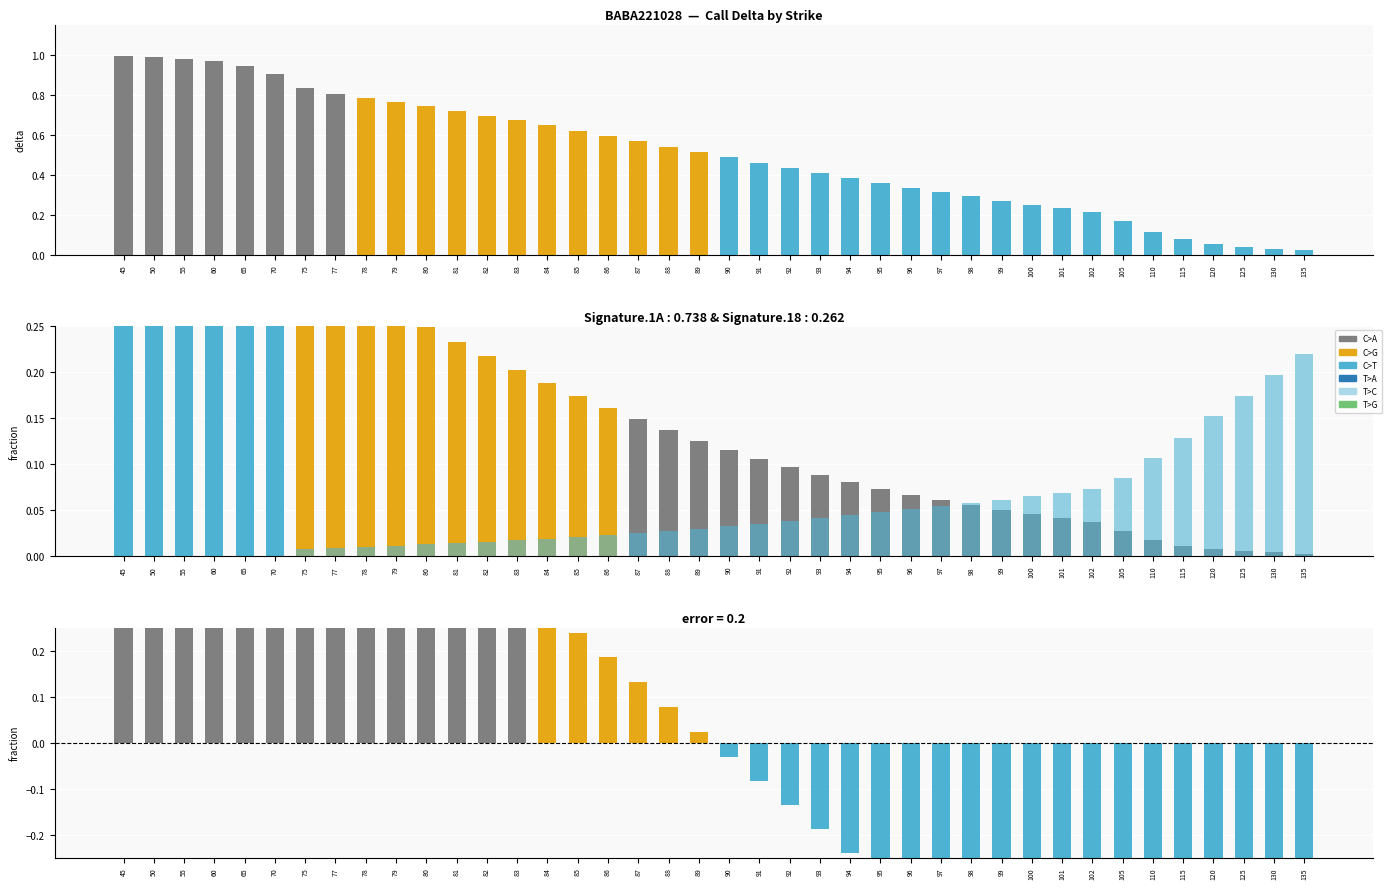

Where is Call theo nearest to the value 0?

135